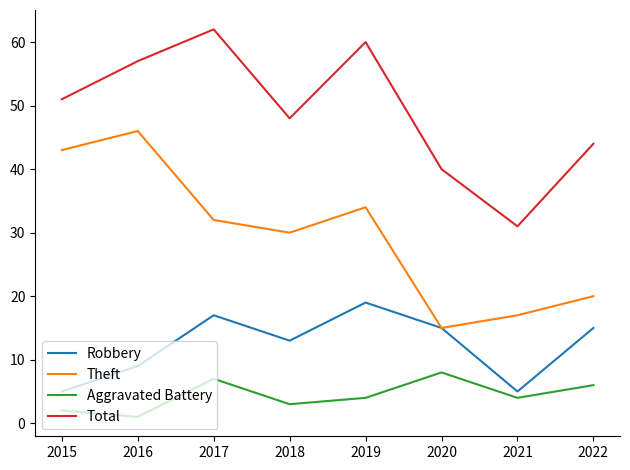

Reading left to right, what are all the values shown in this chart?

Robbery: 5	9	17	13	19	15	5	15
Theft: 43	46	32	30	34	15	17	20
Aggravated Battery: 2	1	7	3	4	8	4	6
Total: 51	57	62	48	60	40	31	44